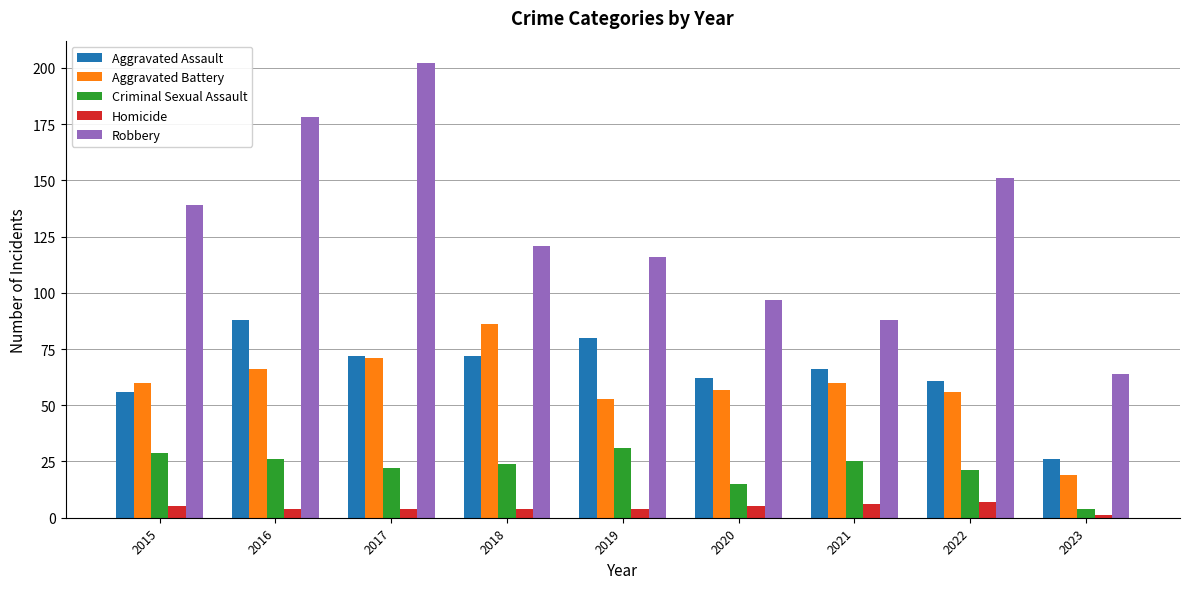

Reading right to left, extract all data points from this chart.

Aggravated Assault: 2023=26	2022=61	2021=66	2020=62	2019=80	2018=72	2017=72	2016=88	2015=56
Aggravated Battery: 2023=19	2022=56	2021=60	2020=57	2019=53	2018=86	2017=71	2016=66	2015=60
Criminal Sexual Assault: 2023=4	2022=21	2021=25	2020=15	2019=31	2018=24	2017=22	2016=26	2015=29
Homicide: 2023=1	2022=7	2021=6	2020=5	2019=4	2018=4	2017=4	2016=4	2015=5
Robbery: 2023=64	2022=151	2021=88	2020=97	2019=116	2018=121	2017=202	2016=178	2015=139